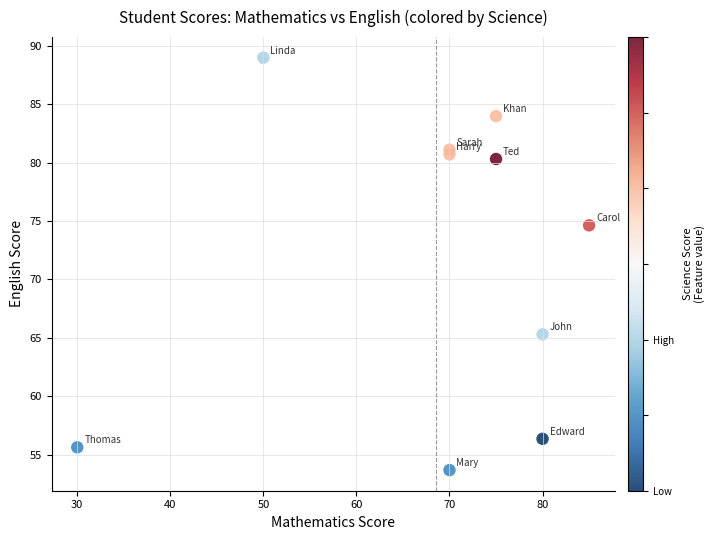

What Y value in the scatter plot is closest to 71?

74.6